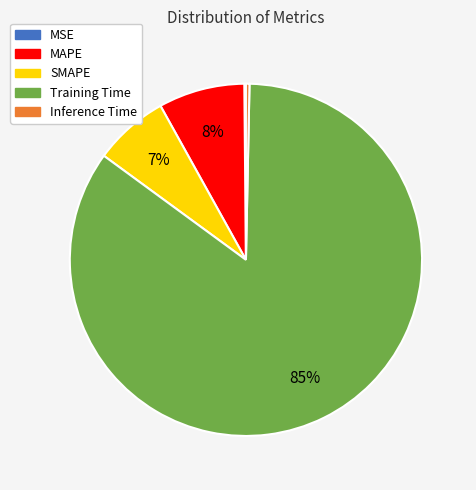

To the nearest percent, what is the average slice percentage?

20%